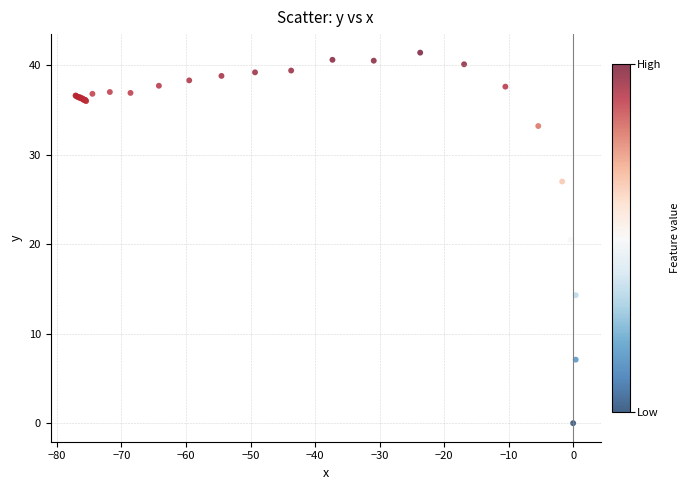

What Y value in the scatter plot is closest to 20?

20.5